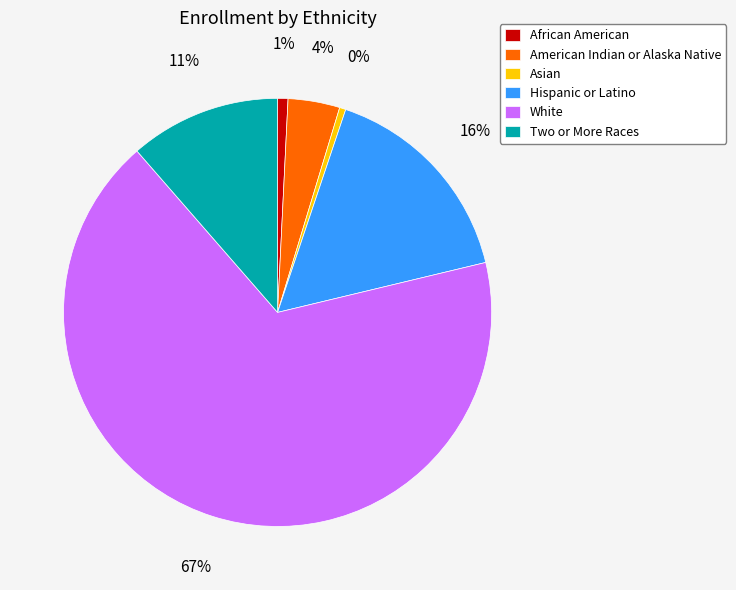

Which slice is the largest?

White